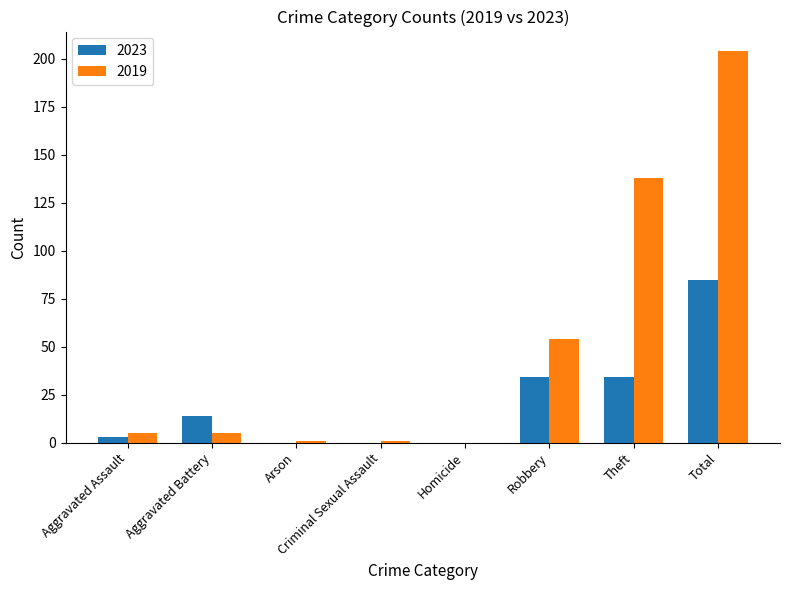

Which category has the highest value in the 2023 series?

Total